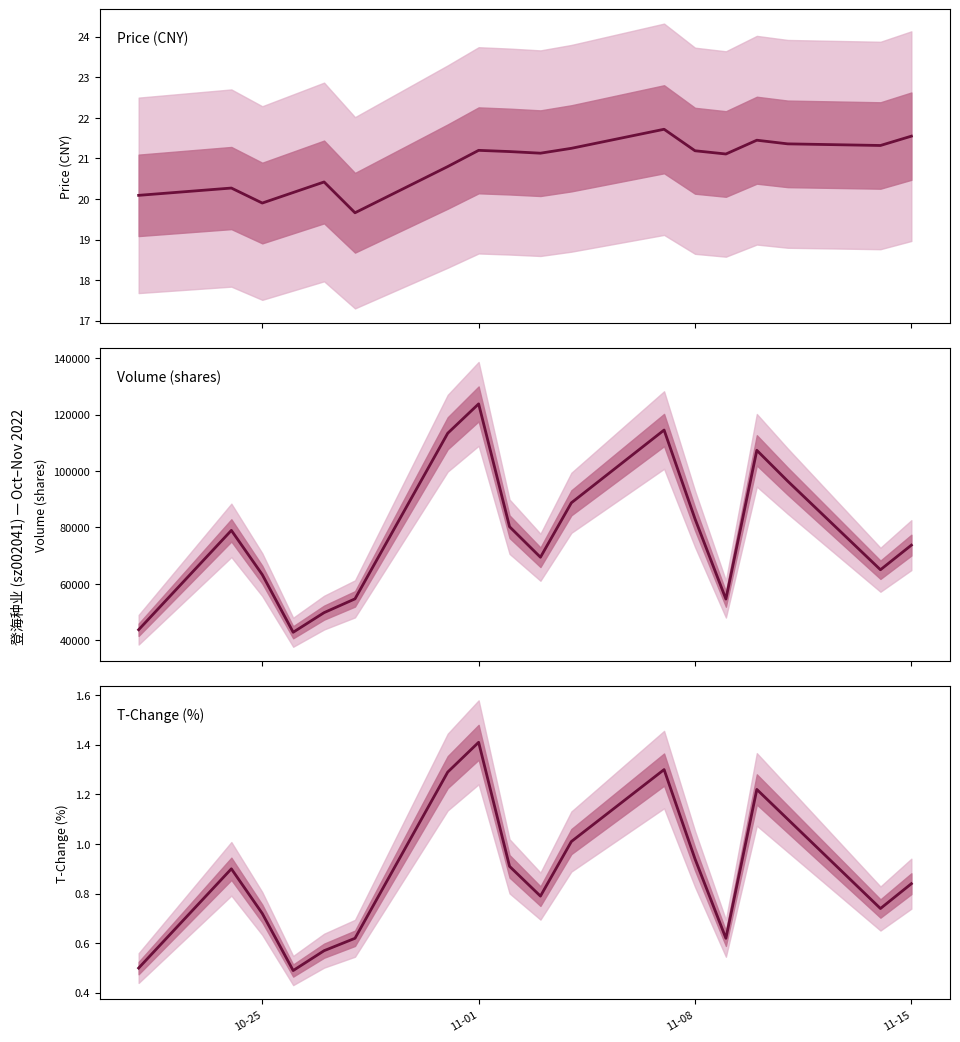

True or false: price and t_change intersect in this chart.

False